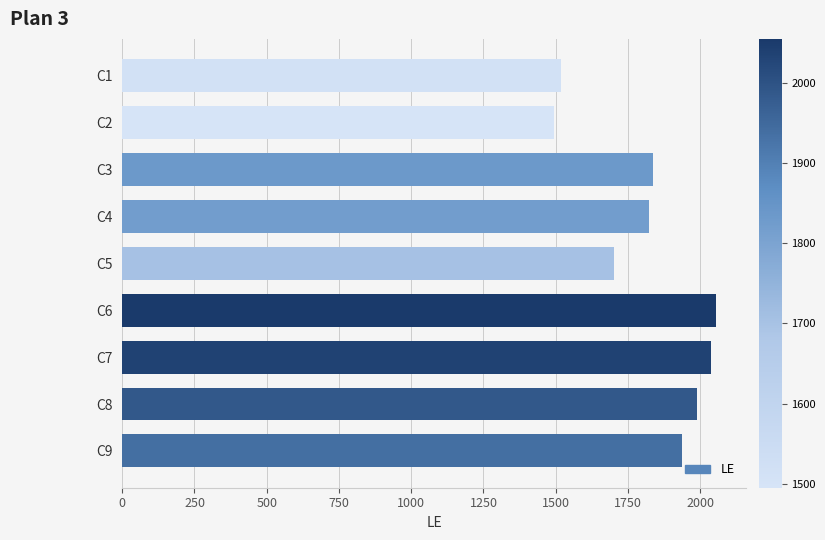

Where is the data nearest to the value 1775?

C4